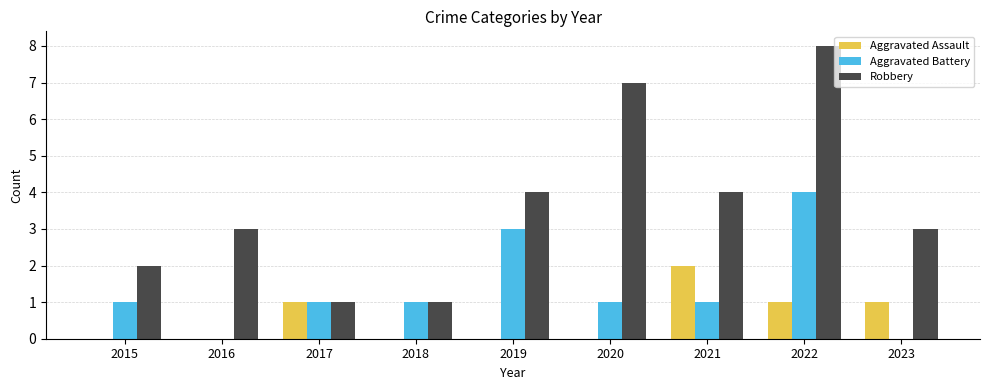

At which category is the sum across all series the highest?

2022